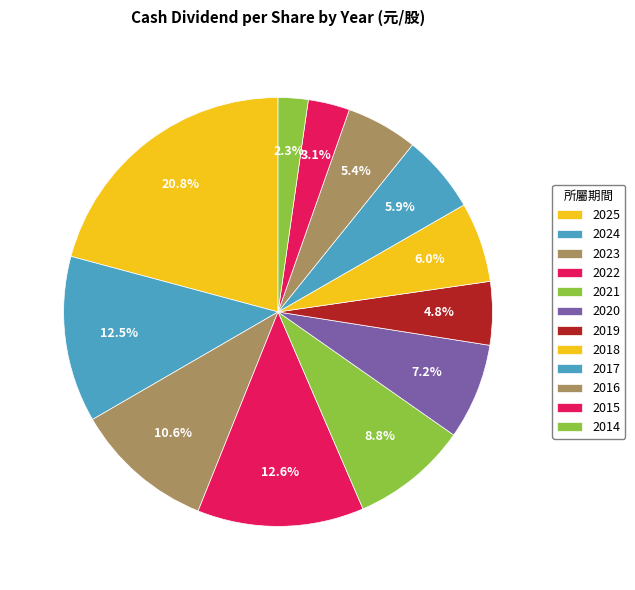

True or false: 2025 accounts for 27% of the total.

False